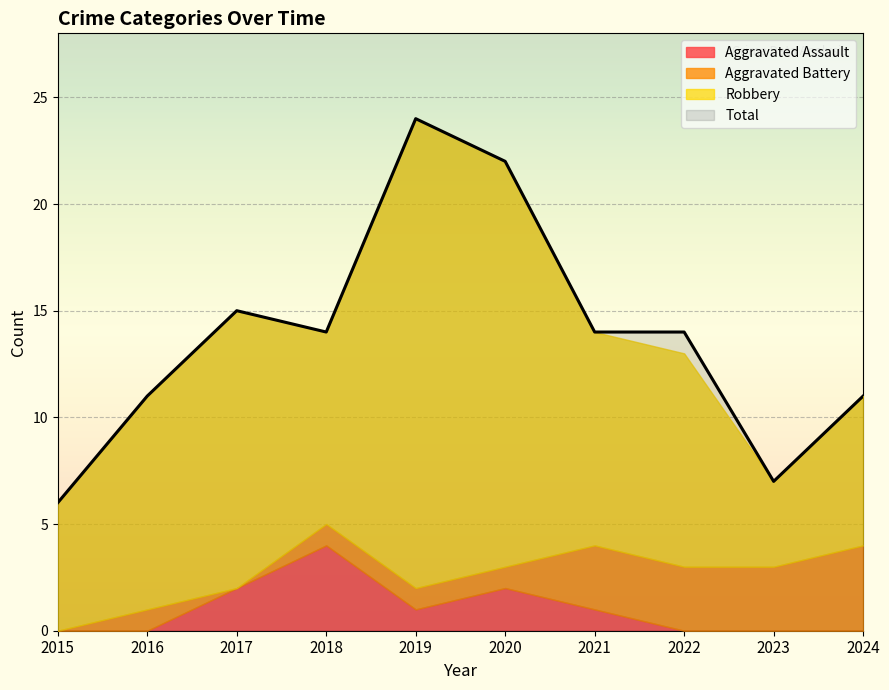

How many series are shown in this chart?

4